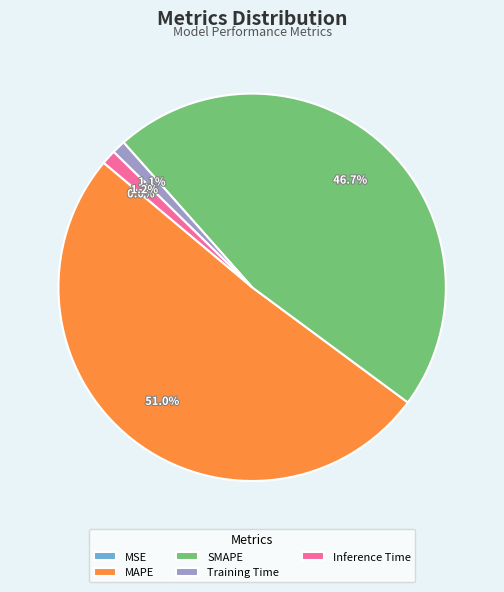

What is the ratio of the value at SMAPE to the value at MAPE?

0.9